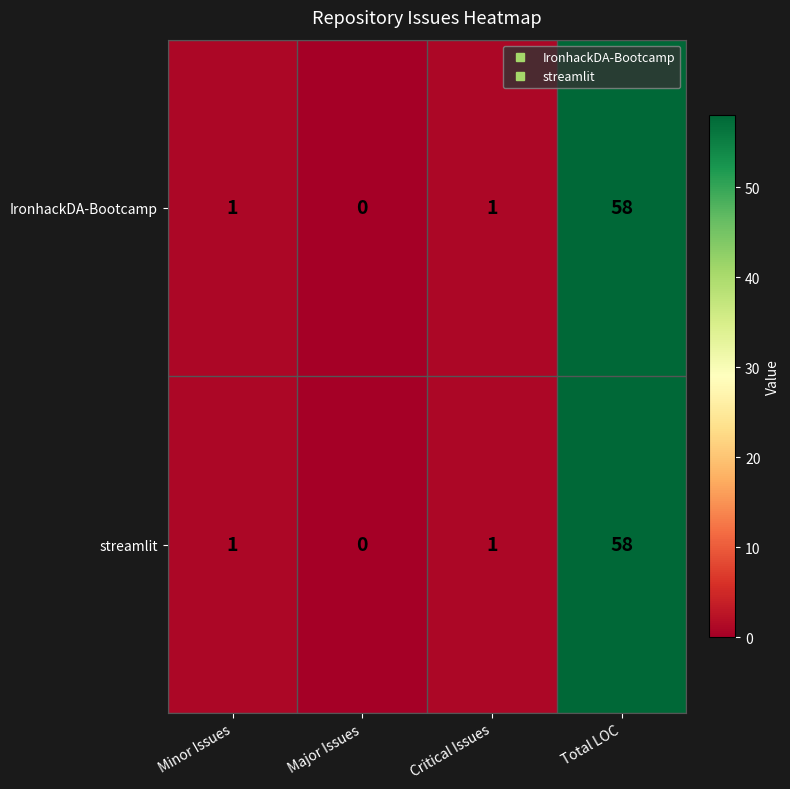

Reading right to left, what are all the values shown in this chart?

IronhackDA-Bootcamp: Total LOC=58	Critical Issues=1	Major Issues=0	Minor Issues=1
streamlit: Total LOC=58	Critical Issues=1	Major Issues=0	Minor Issues=1